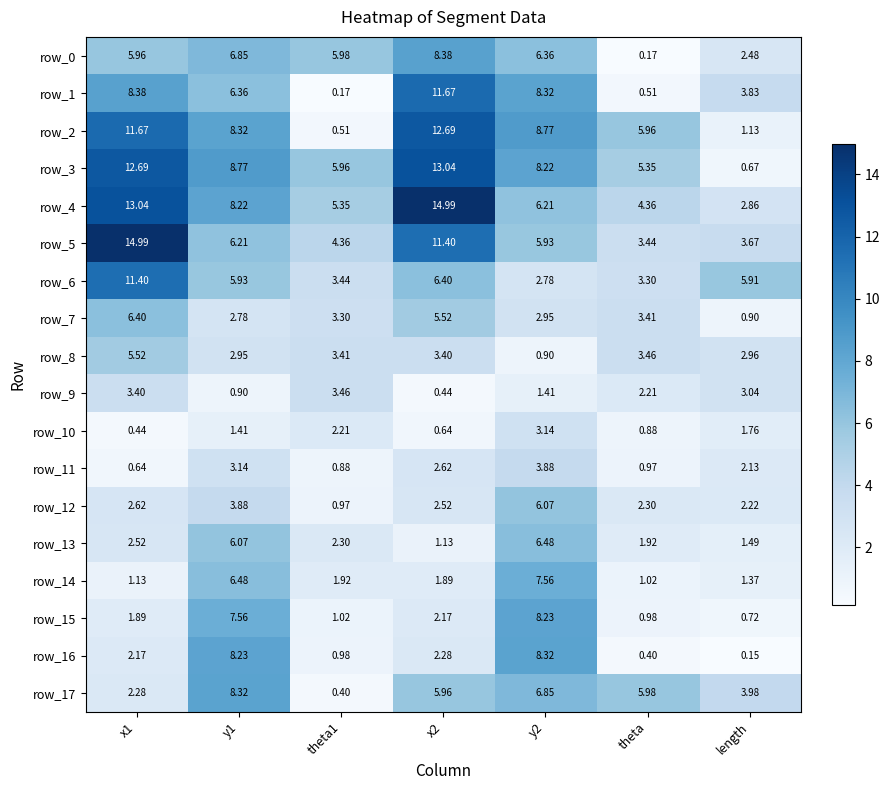

What is the difference between the maximum and minimum values in the row_17 series?

7.9